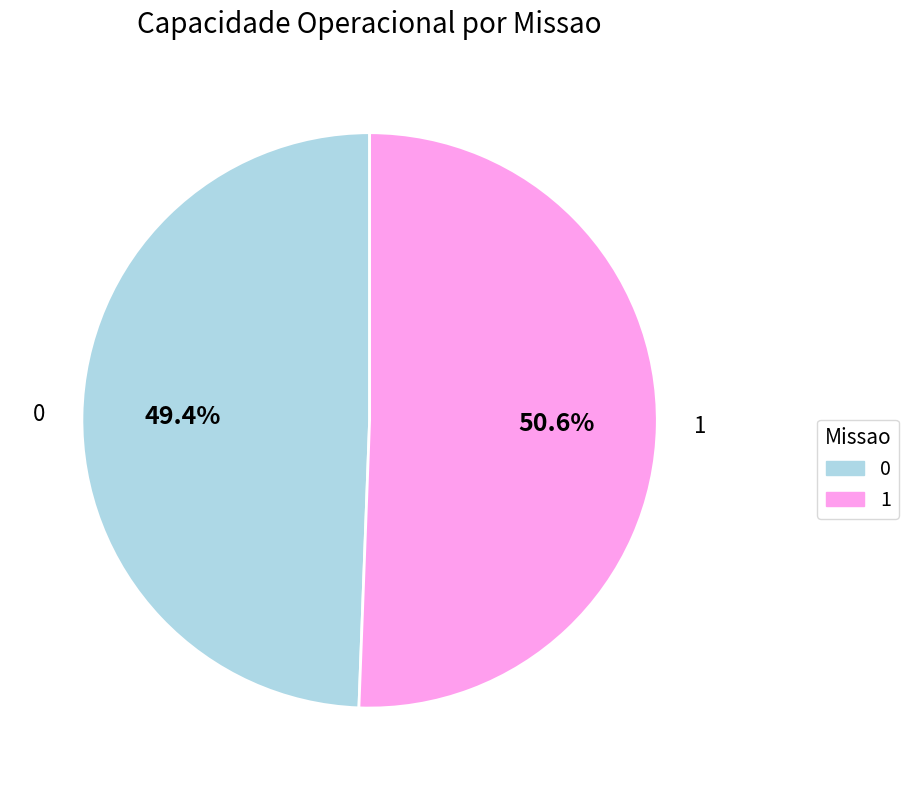

Is the sum of 1 and 0 greater than half?

Yes